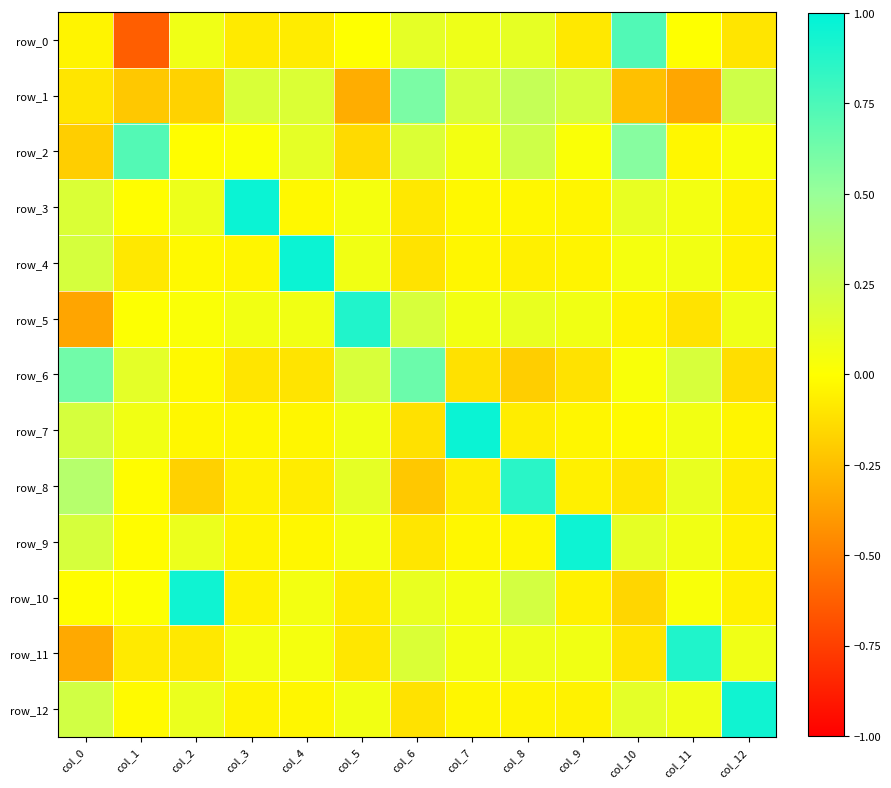

What is the maximum value shown in the chart?

1.0